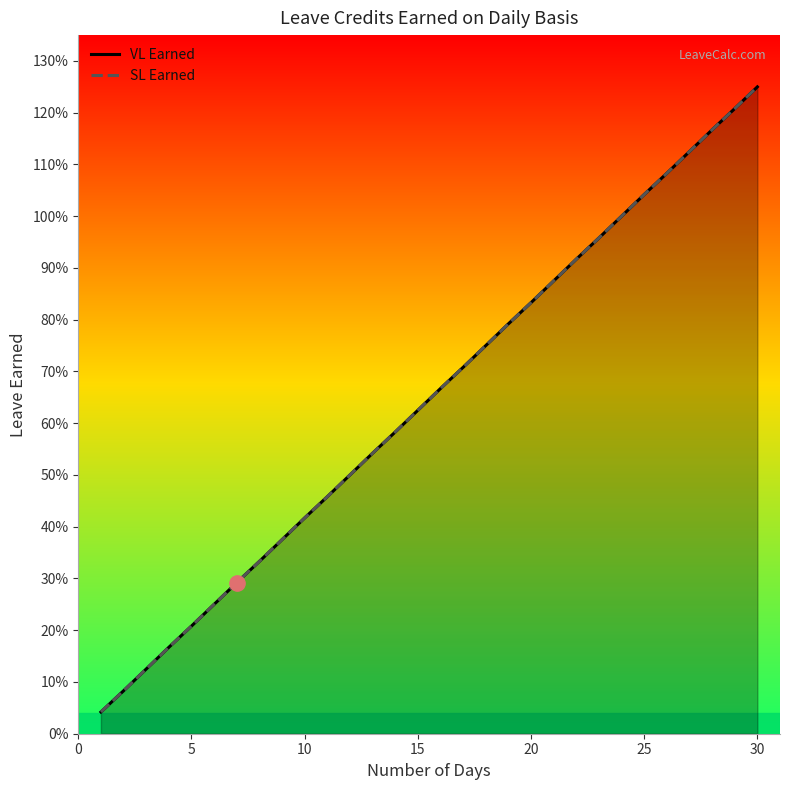

How many data points does each series have?

30